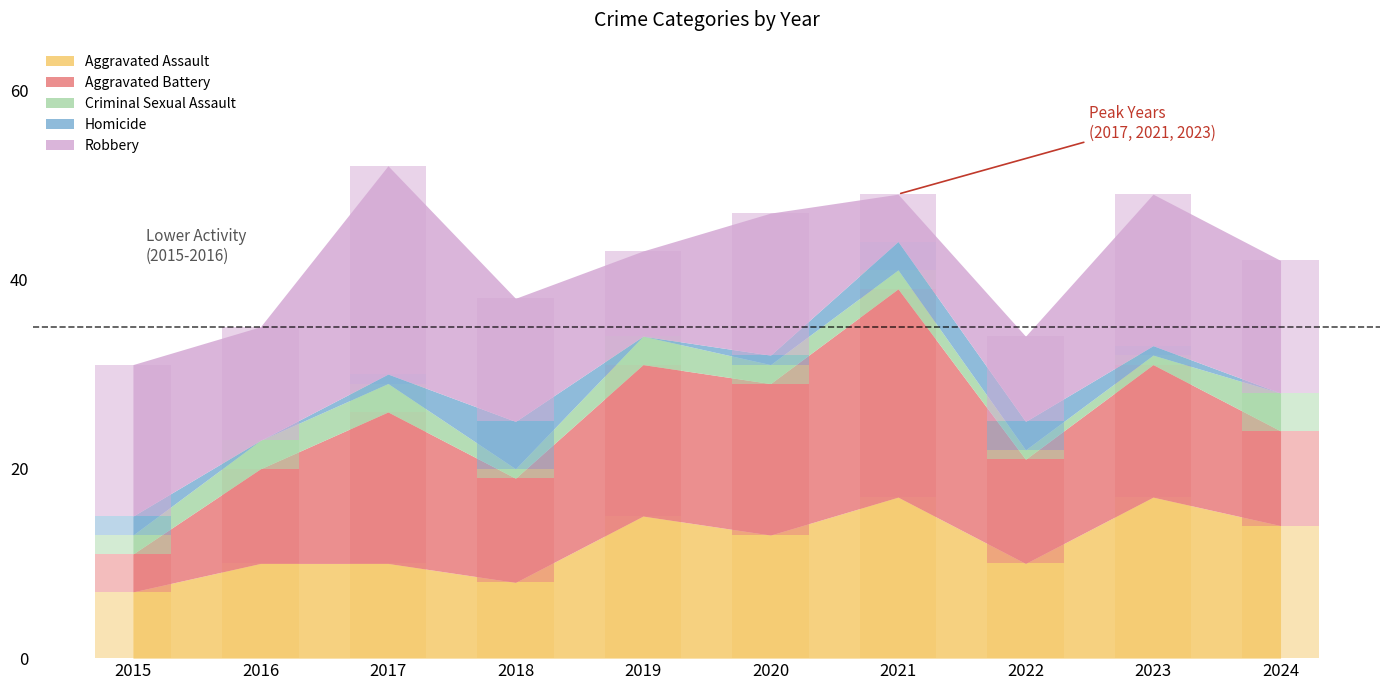

Rank the series by their maximum value, from highest to lowest.

Aggravated Battery, Robbery, Aggravated Assault, Homicide, Criminal Sexual Assault